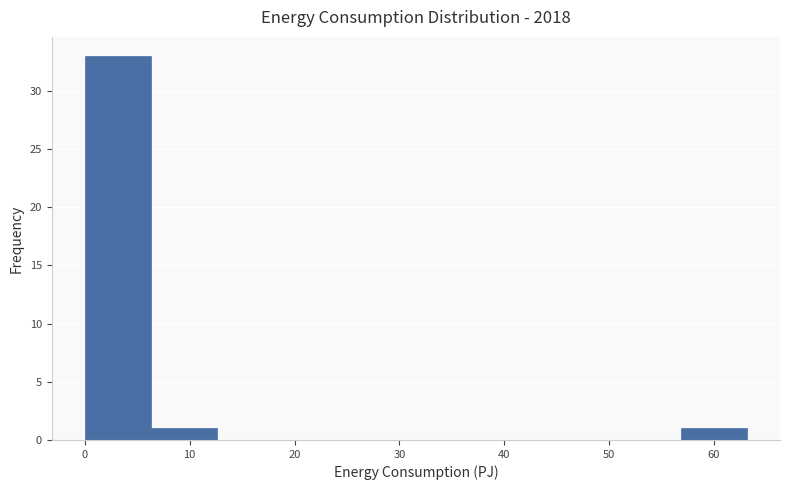

Reading left to right, transcribe this chart: for each bar, give the range it covers on the x-axis and its height. Neither the bar edges nor the heights are printed on the chart, so give them approximately, as read against the axes.

0 to 6: 33
6 to 13: 1
13 to 19: 0
19 to 25: 0
25 to 32: 0
32 to 38: 0
38 to 44: 0
44 to 51: 0
51 to 57: 0
57 to 63: 1